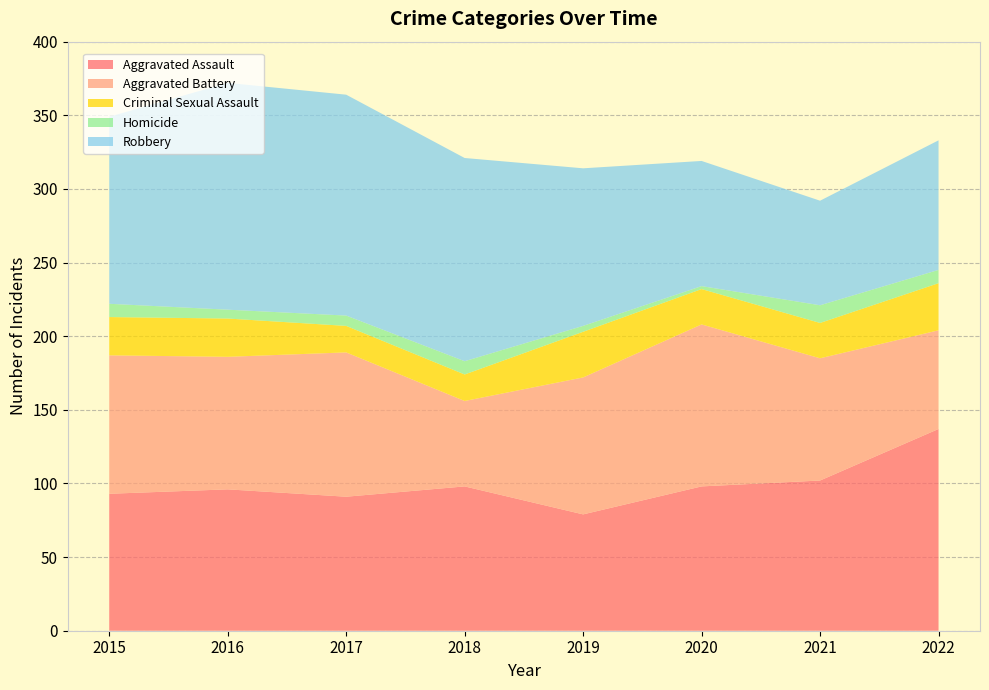

Reading right to left, transcribe all the data shown in this chart.

Aggravated Assault: 137	102	98	79	98	91	96	93
Aggravated Battery: 67	83	110	93	58	98	90	94
Criminal Sexual Assault: 32	24	24	31	18	18	26	26
Homicide: 9	12	2	4	9	7	6	9
Robbery: 88	71	85	107	138	150	154	127